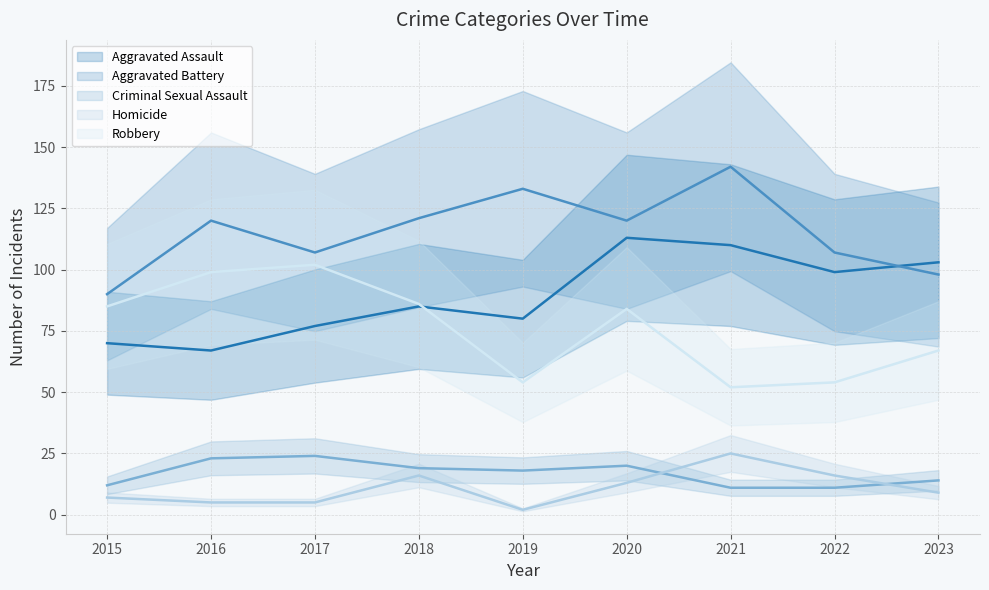

At which category is the sum across all series the highest?

2020